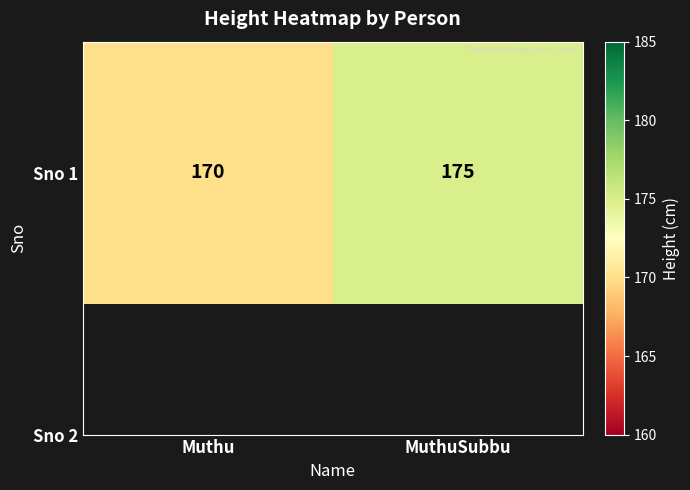

Between MuthuSubbu and Muthu, which is larger?

MuthuSubbu